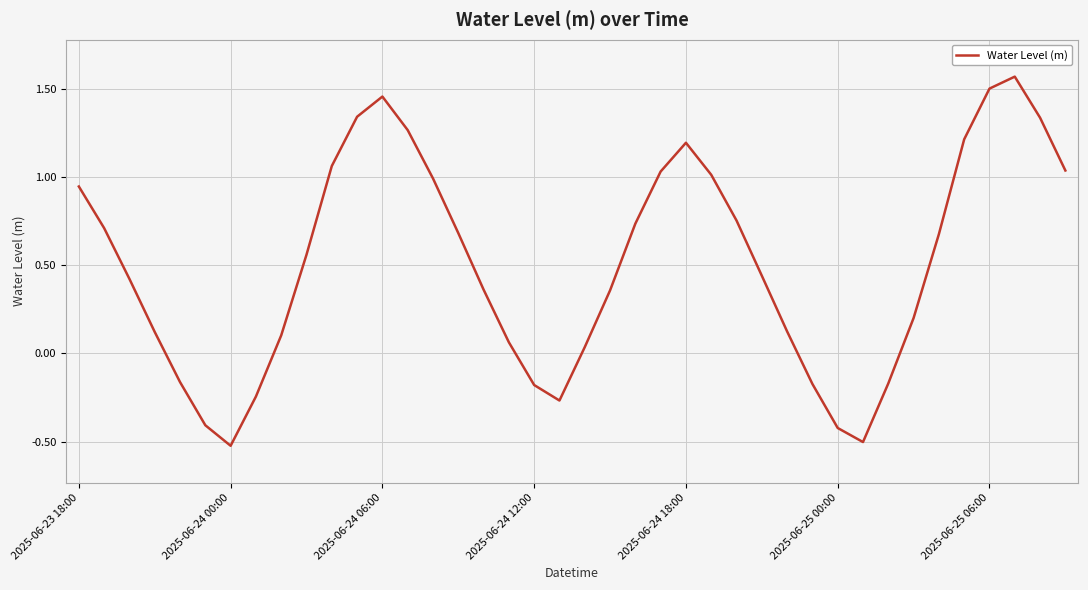

What is the difference between the maximum and minimum values?

2.1